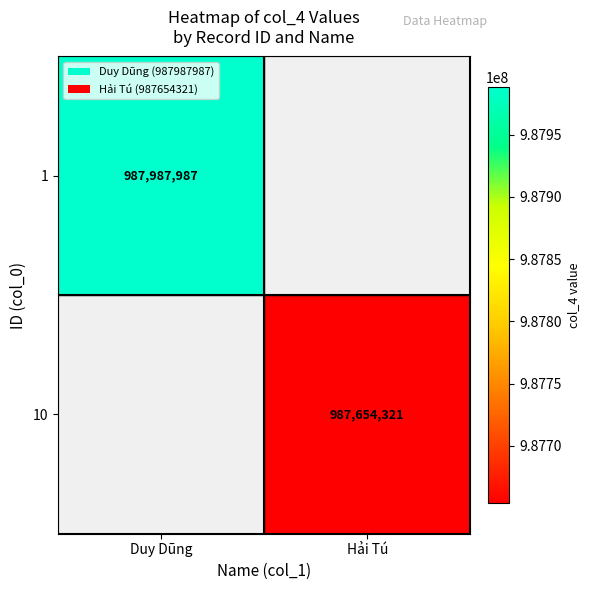

Is the value of 1 at Duy Dũng greater than the value of 10 at Hải Tú?

Yes